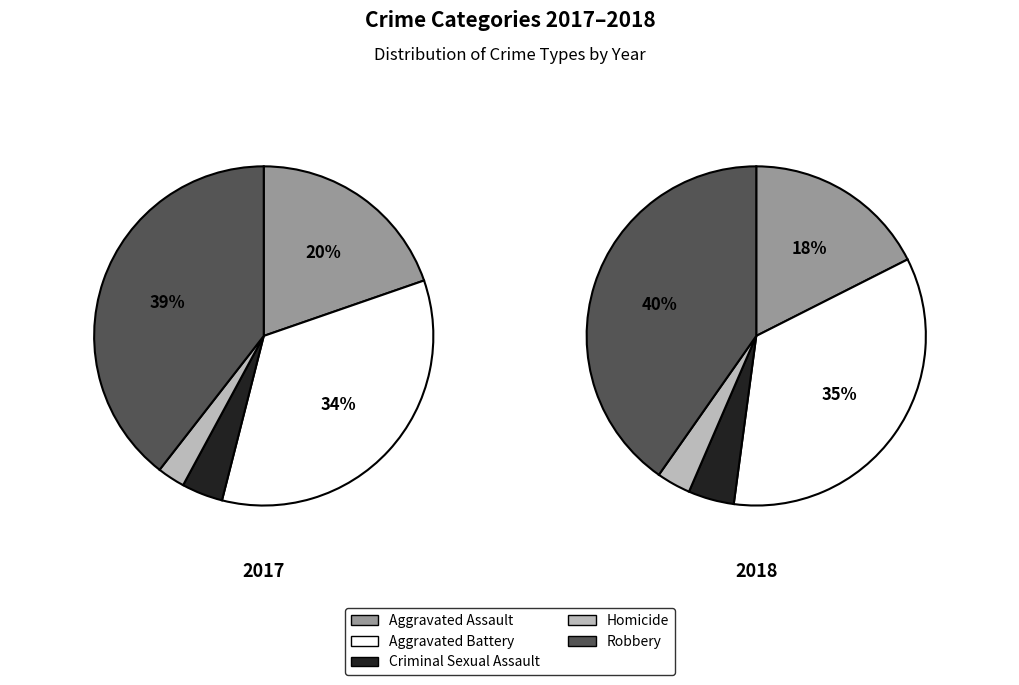

True or false: Aggravated Battery accounts for 34% of the total.

True